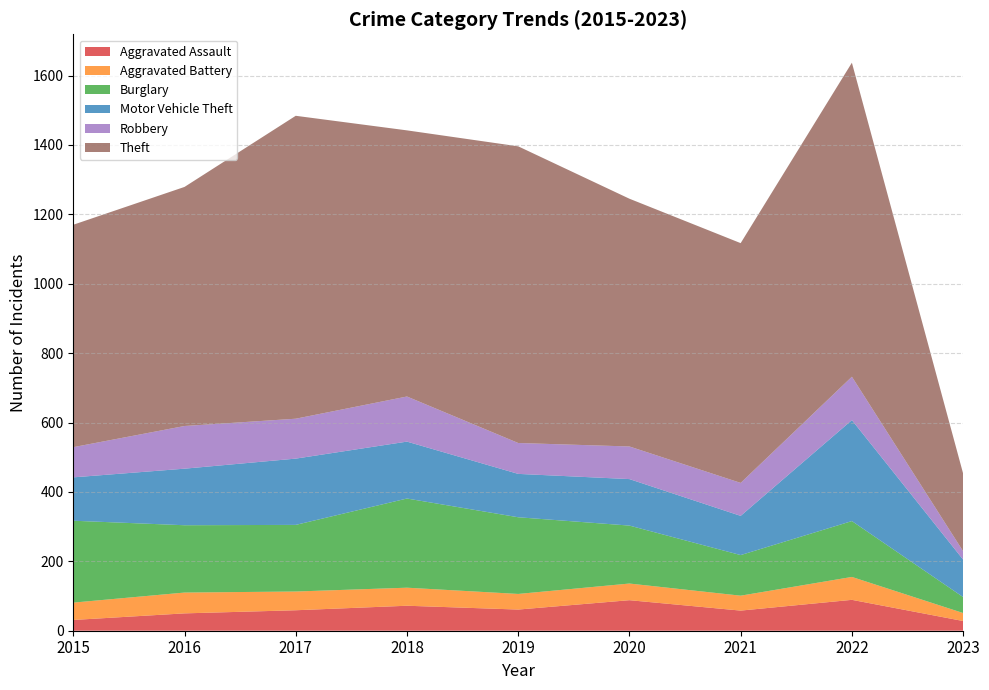

Reading left to right, what are all the values shown in this chart?

Aggravated Assault: 2015=31	2016=50	2017=59	2018=72	2019=61	2020=88	2021=58	2022=89	2023=28
Aggravated Battery: 2015=50	2016=60	2017=54	2018=52	2019=45	2020=48	2021=43	2022=66	2023=23
Burglary: 2015=236	2016=194	2017=192	2018=257	2019=221	2020=167	2021=117	2022=161	2023=46
Motor Vehicle Theft: 2015=125	2016=163	2017=191	2018=164	2019=125	2020=134	2021=113	2022=291	2023=108
Robbery: 2015=87	2016=123	2017=115	2018=130	2019=89	2020=94	2021=95	2022=125	2023=24
Theft: 2015=641	2016=689	2017=873	2018=767	2019=855	2020=714	2021=691	2022=905	2023=224